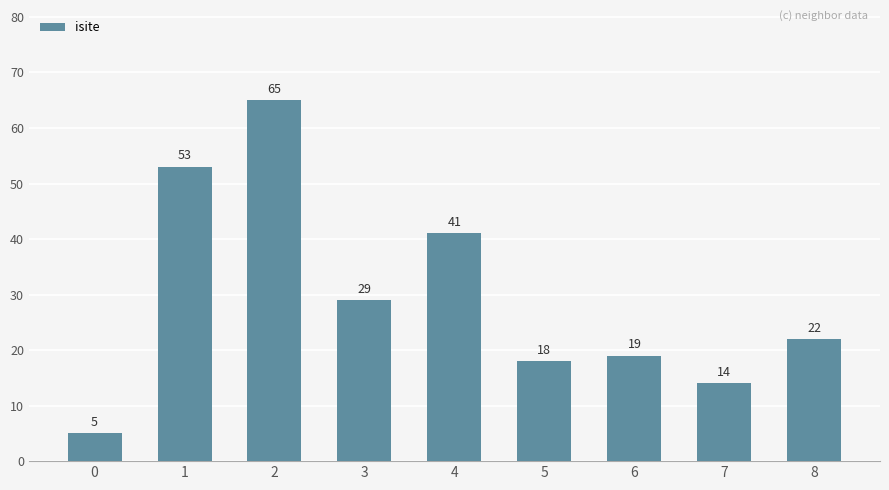

What is the smallest value displayed?

5